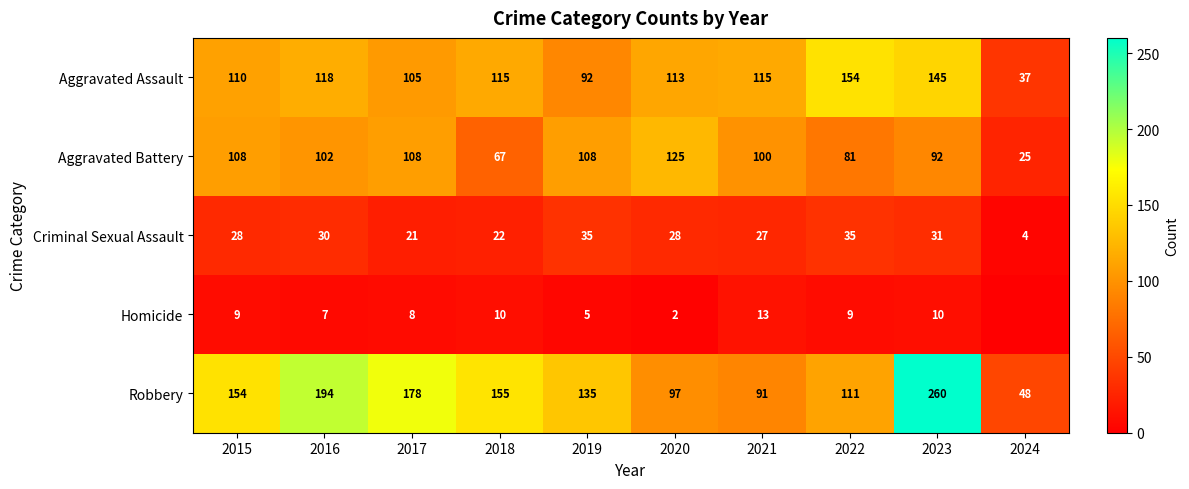

Rank the categories by Robbery value from highest to lowest.

2023, 2016, 2017, 2018, 2015, 2019, 2022, 2020, 2021, 2024